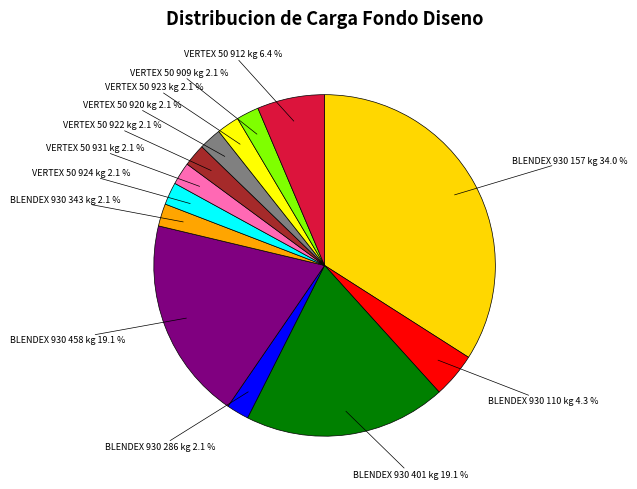

Do VERTEX 50 924 kg and VERTEX 50 909 kg together represent more than half of the pie?

No